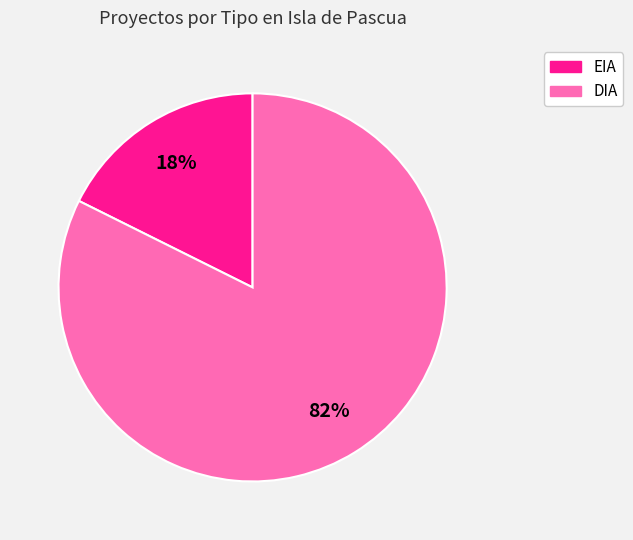

Rank the categories by value from highest to lowest.

DIA, EIA